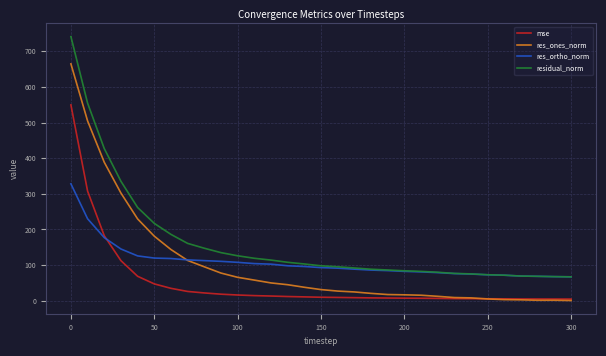

Which series has the largest total across all categories?

residual_norm